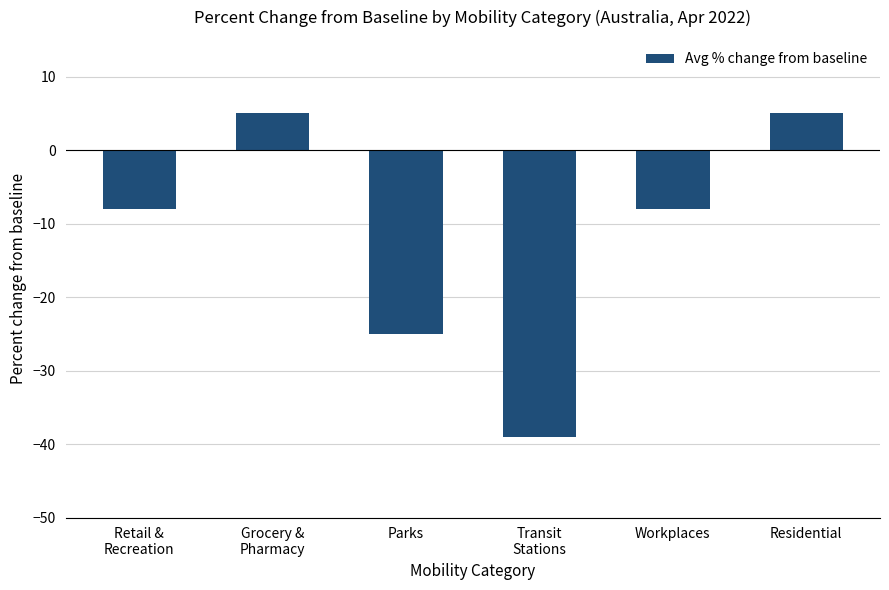

What is the smallest value displayed?

-39